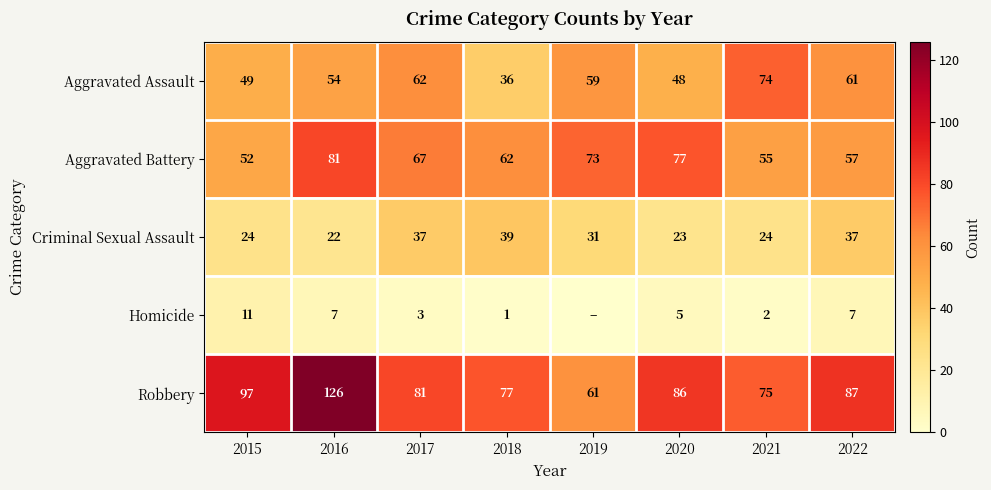

True or false: Aggravated Battery has a value of 38 at 2021.

False